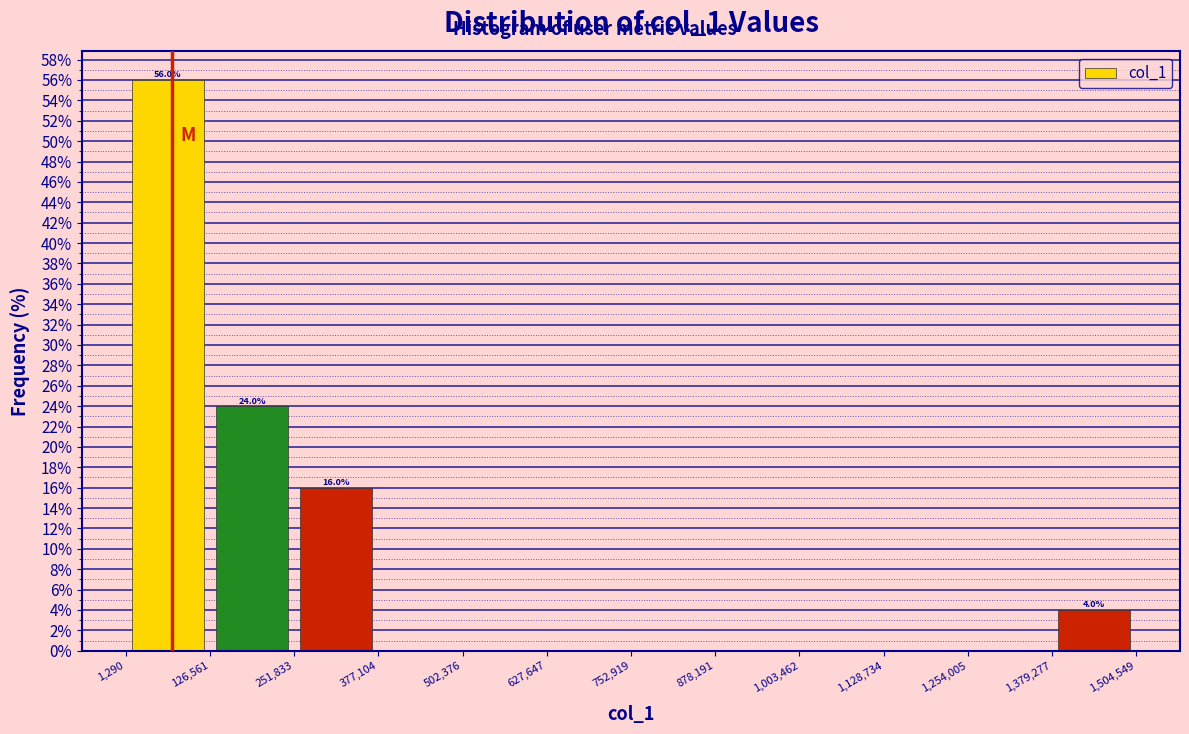

Over which range of the x-axis is the bar tallest?

1,290 to 126,561